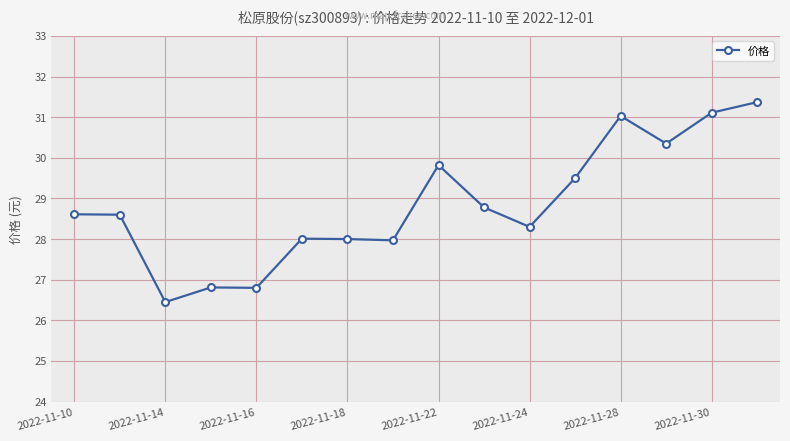

What is the greatest value displayed?

31.4